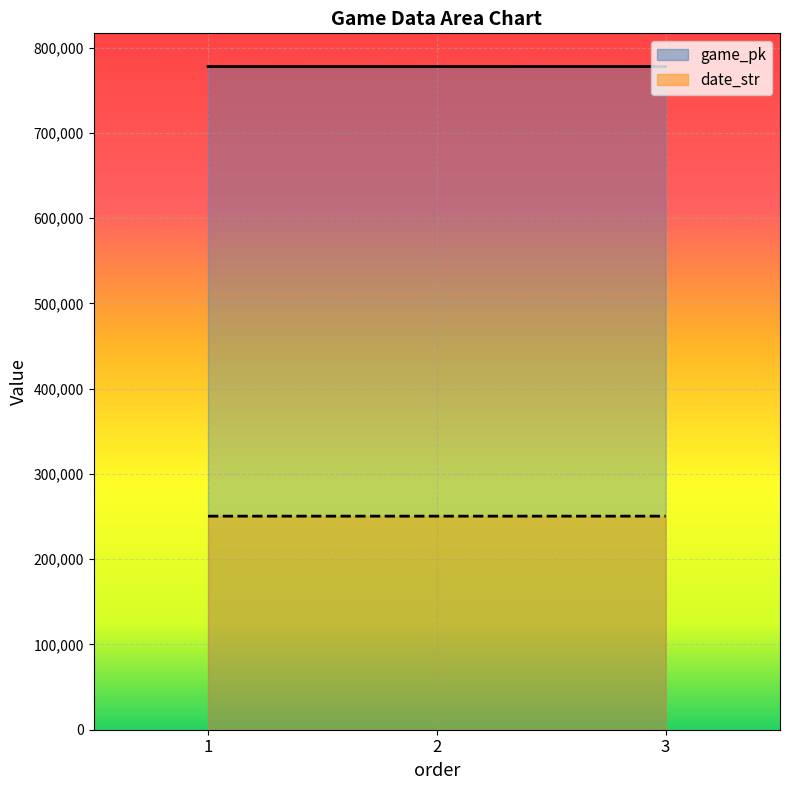

What is the maximum value for game_pk?

777947